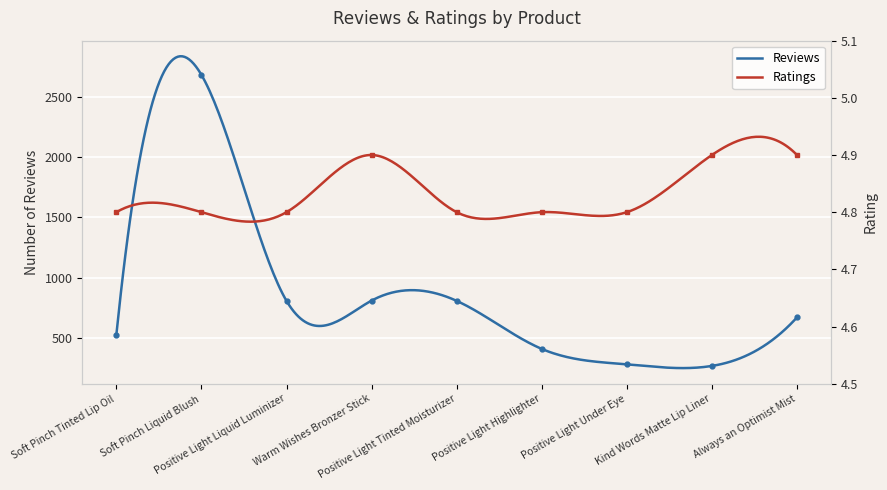

What is the maximum value for Reviews?

2834.1